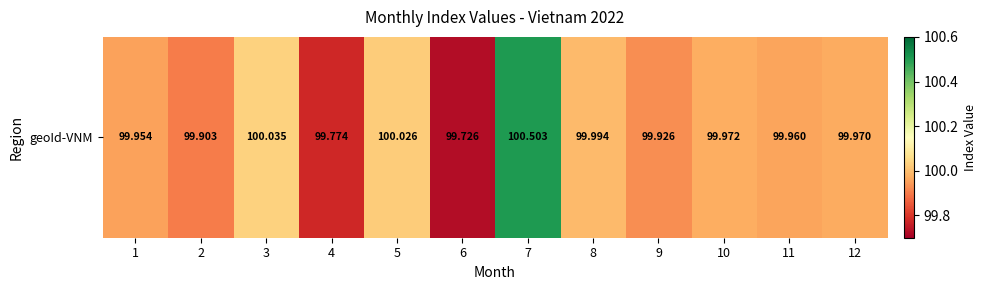

Rank the categories by value from highest to lowest.

7, 3, 5, 8, 10, 12, 11, 1, 9, 2, 4, 6